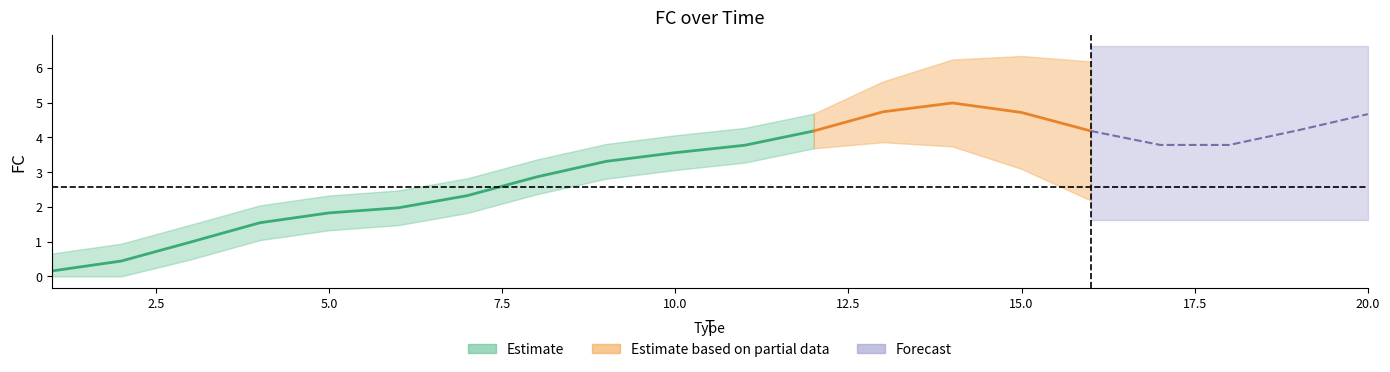

What is the difference between the maximum and minimum values?

7